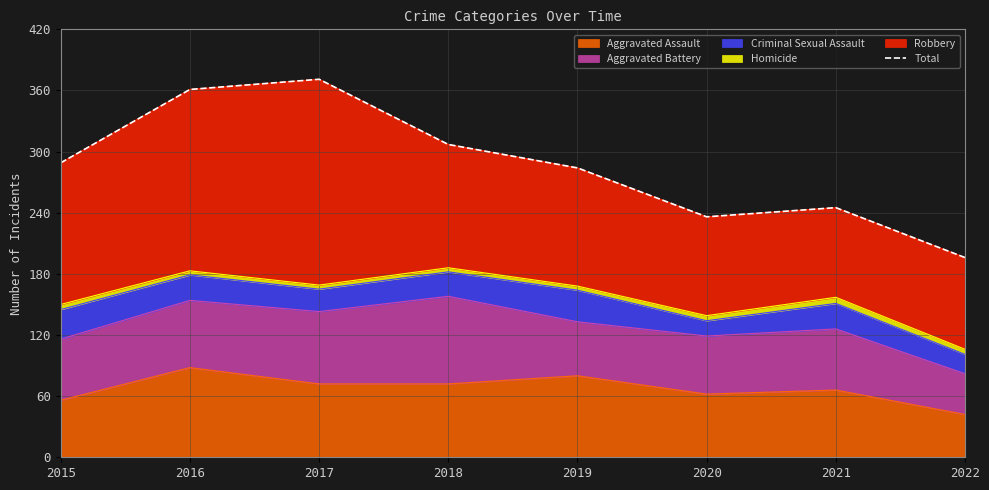

Rank the categories by value from highest to lowest.

2017, 2016, 2018, 2015, 2019, 2021, 2020, 2022